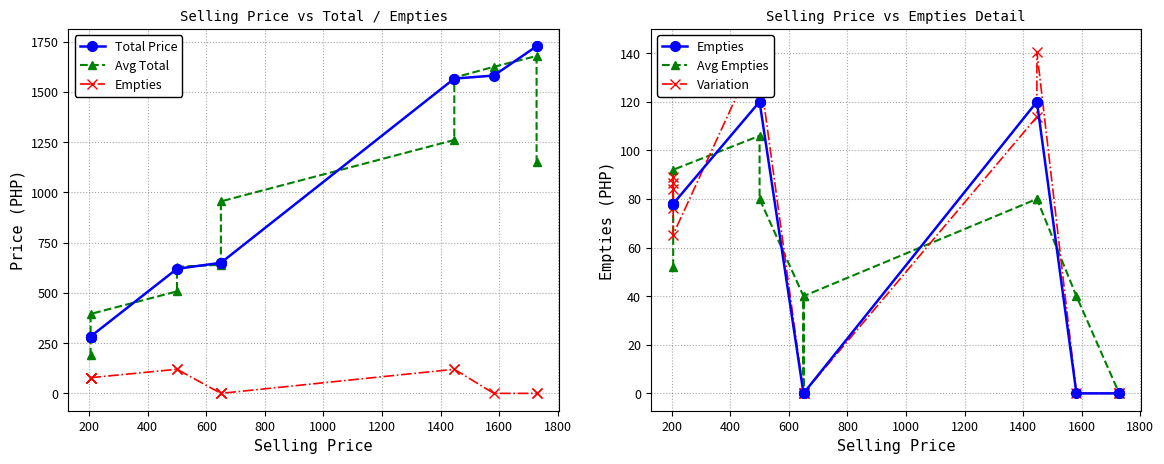

What is the difference between the maximum and minimum values in the Empties series?

120.0